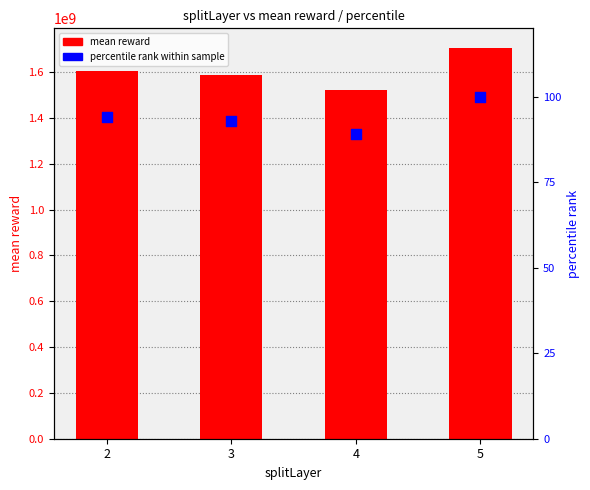

What are all the series names shown in the legend?

mean reward, percentile rank within sample